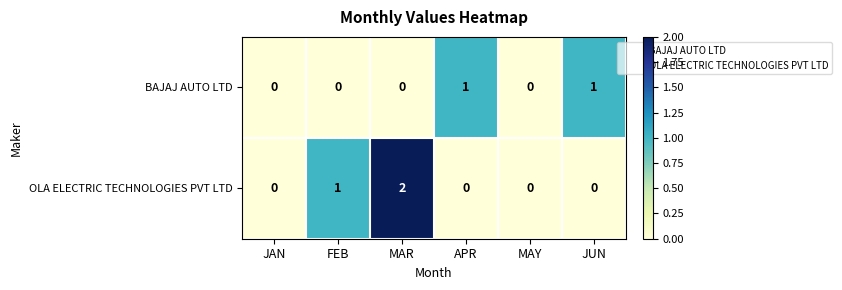

At which category is the sum across all series the highest?

MAR